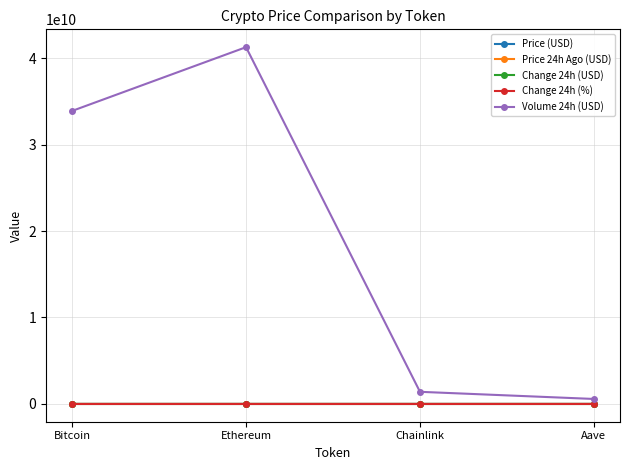

What position from the left is Ethereum?

2